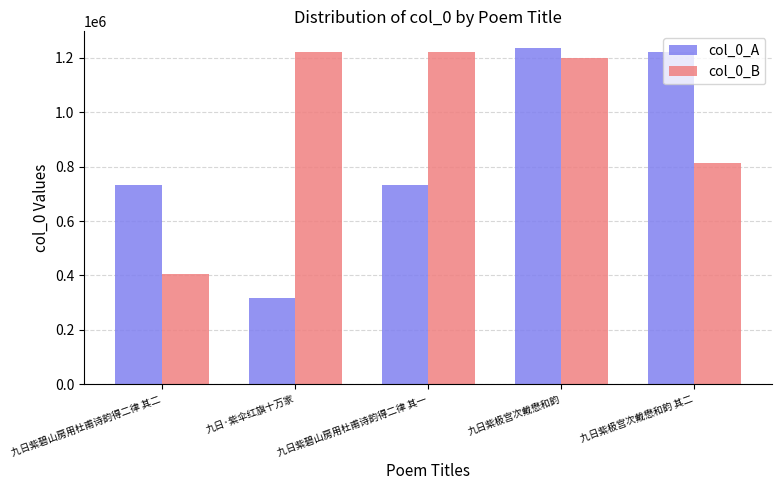

Which series has the largest range (max minus min)?

col_0_A